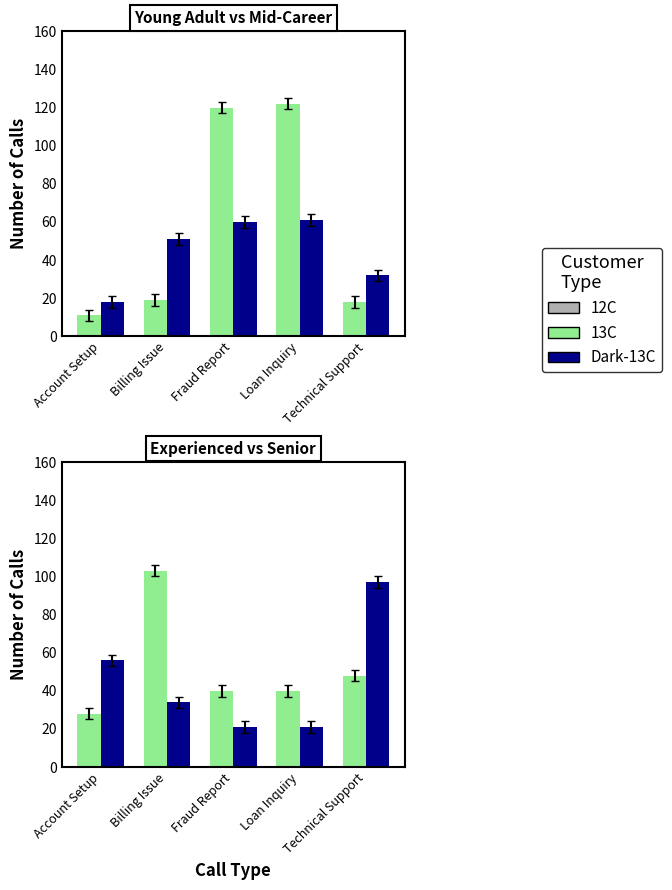

Which series has the largest total across all categories?

Young Adult (18-25)